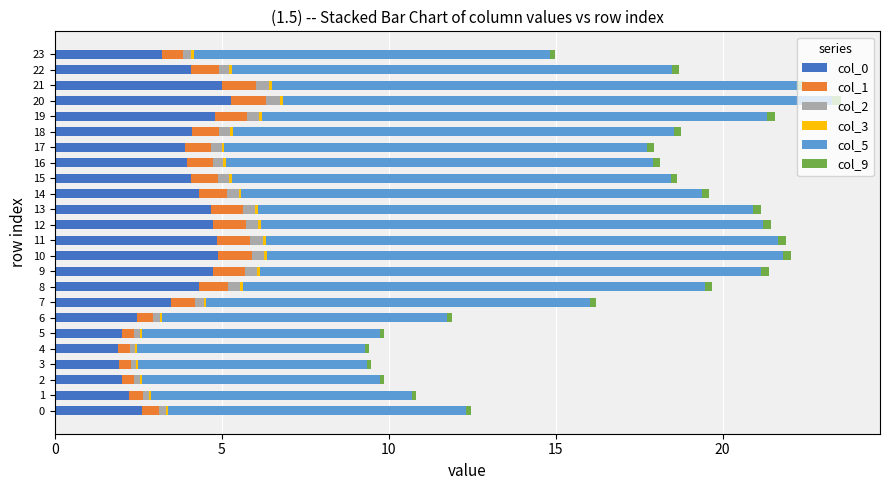

The value of col_0 at 17 is 3.9. True or false?

True